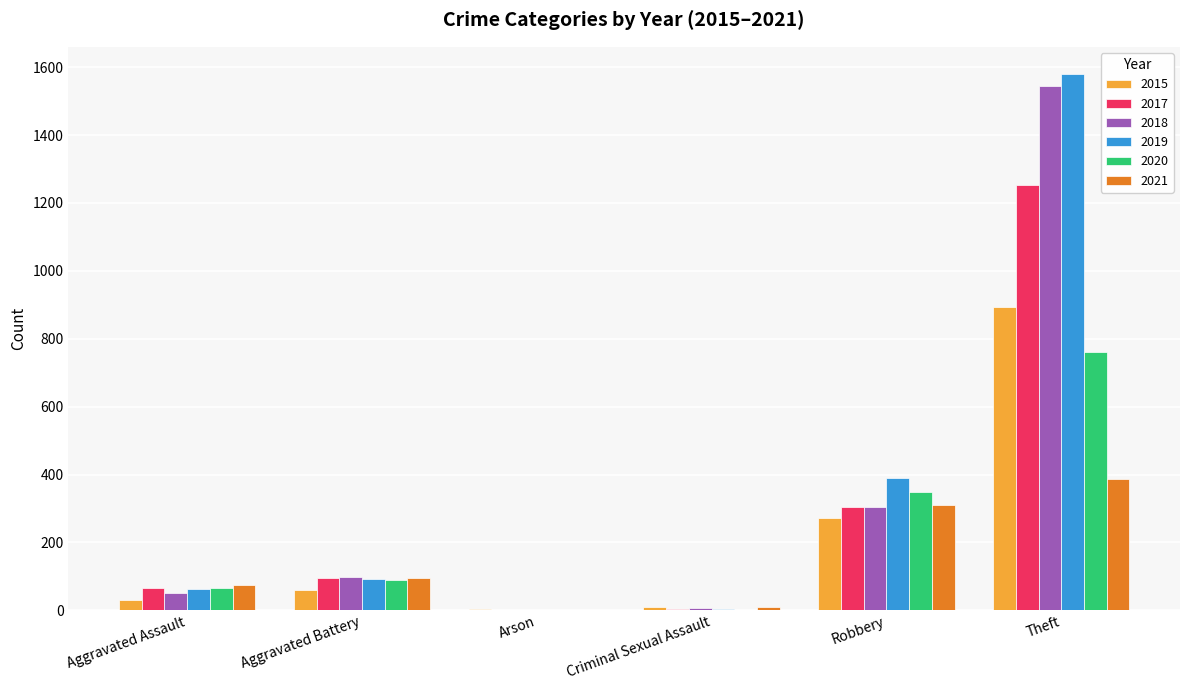

How many series are shown in this chart?

6